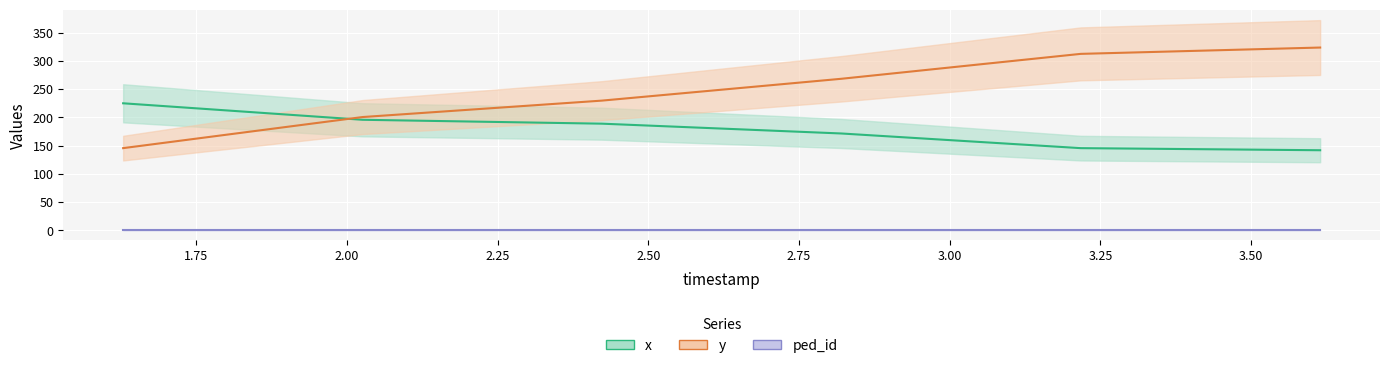

Is the value of y at 2.42303007518797 greater than the value of x at 2.025812030075188?

Yes